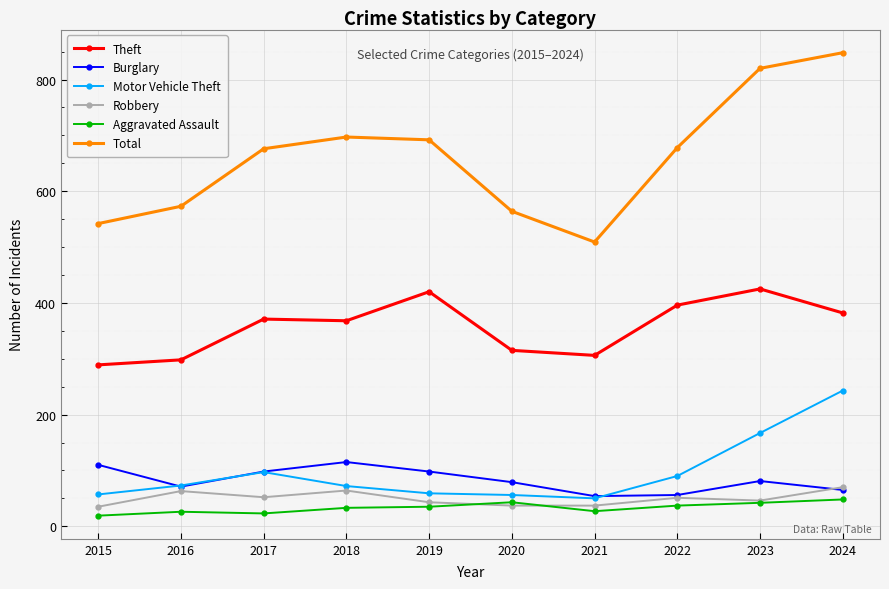

Rank the series by their maximum value, from lowest to highest.

Aggravated Assault, Robbery, Burglary, Motor Vehicle Theft, Theft, Total